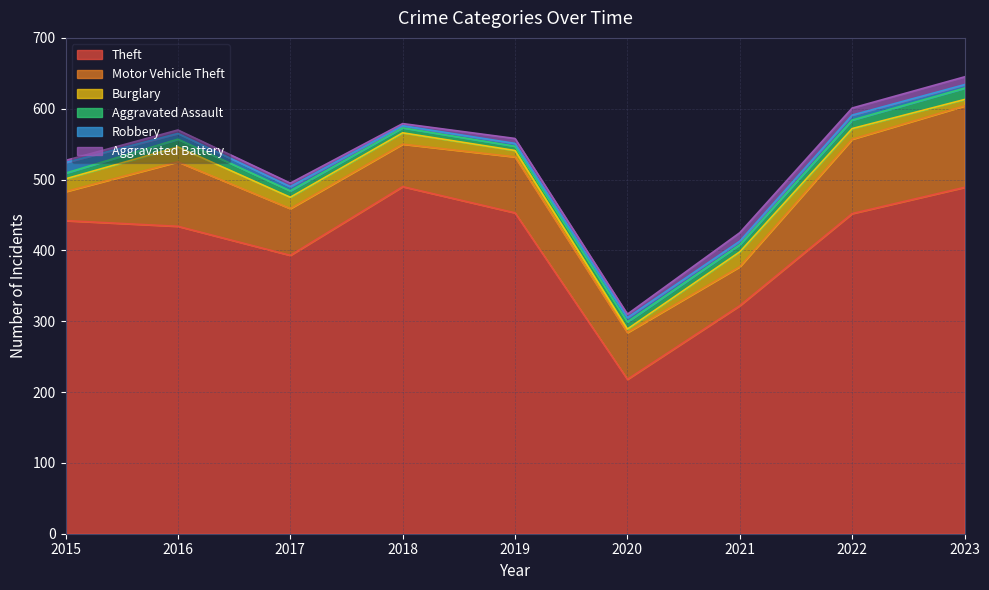

How many data points in Aggravated Battery are less than 5?

2